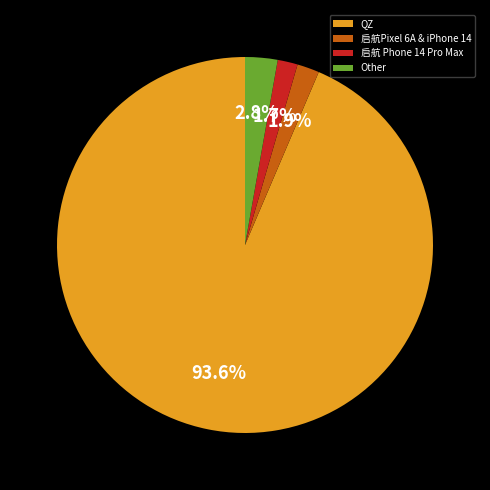

The QZ slice represents 99% of the pie. True or false?

False